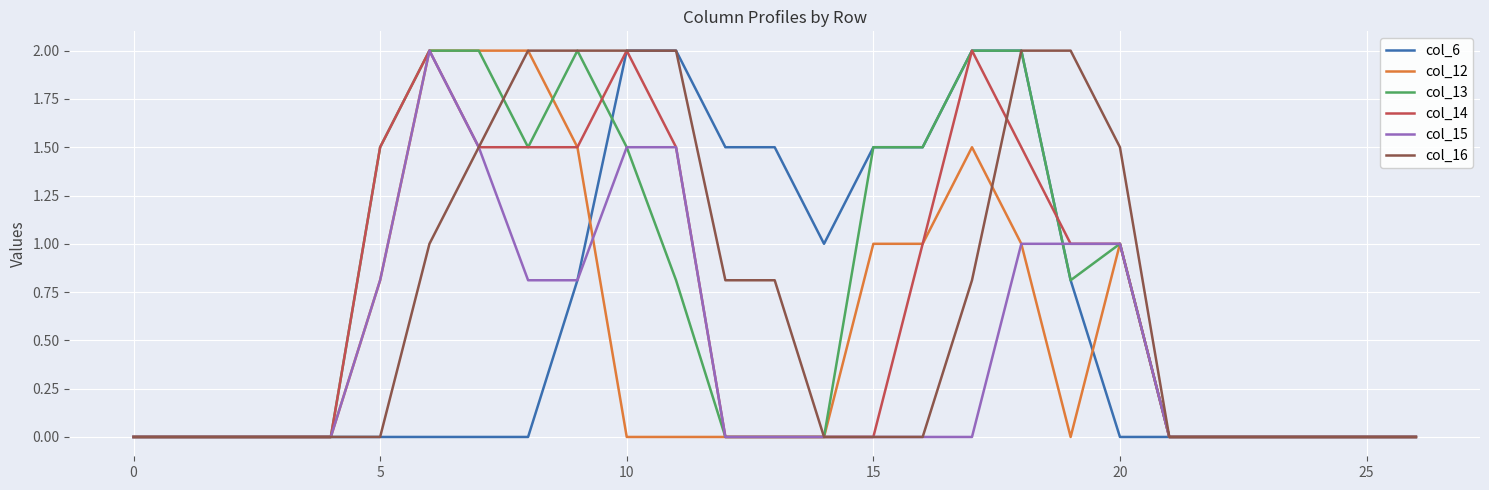

What is the maximum value for col_15?

2.0